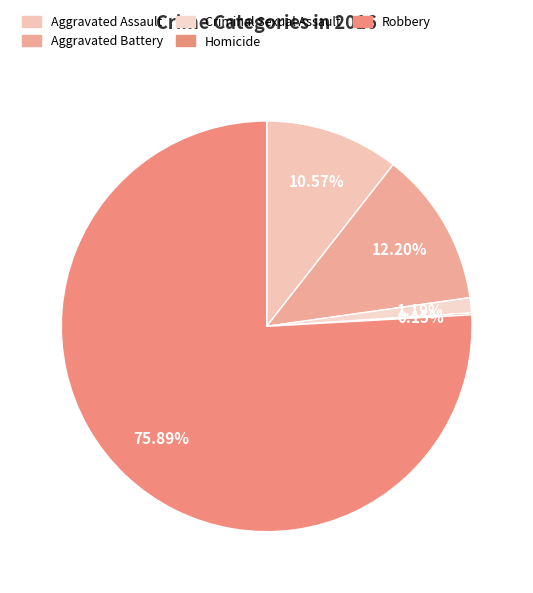

The Homicide slice represents 1% of the pie. True or false?

False